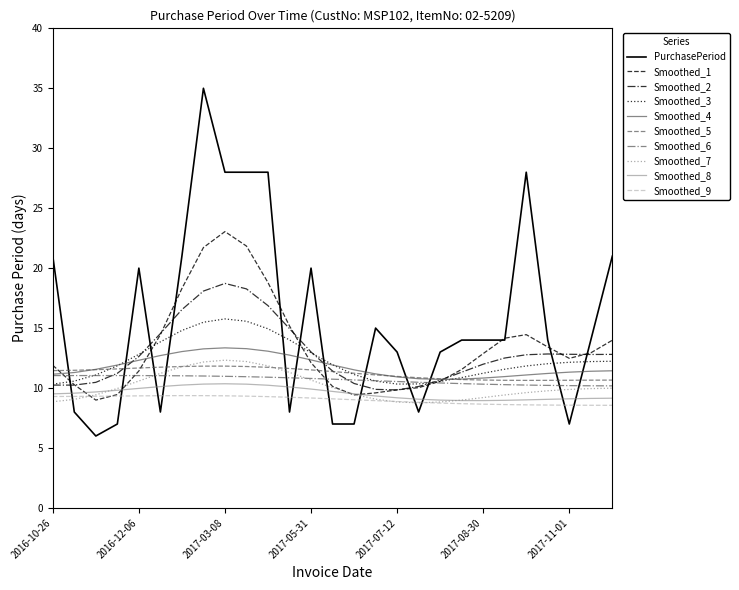

Which series has the largest range (max minus min)?

PurchasePeriod